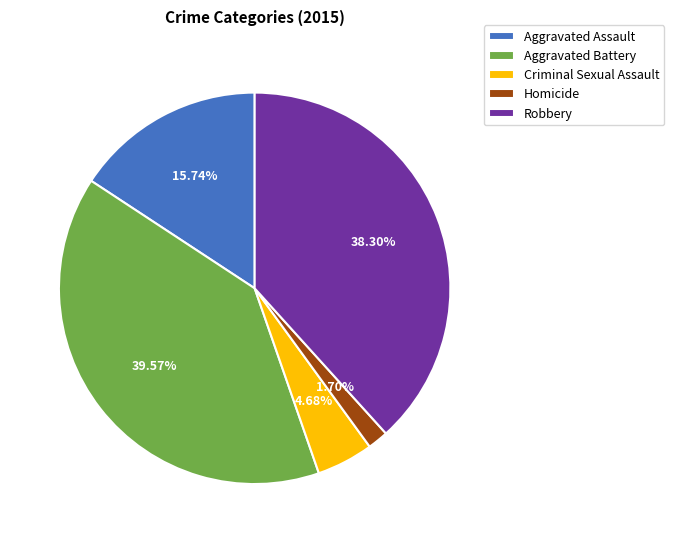

To the nearest percent, what is the difference between the Aggravated Assault and Homicide slice percentages?

14%